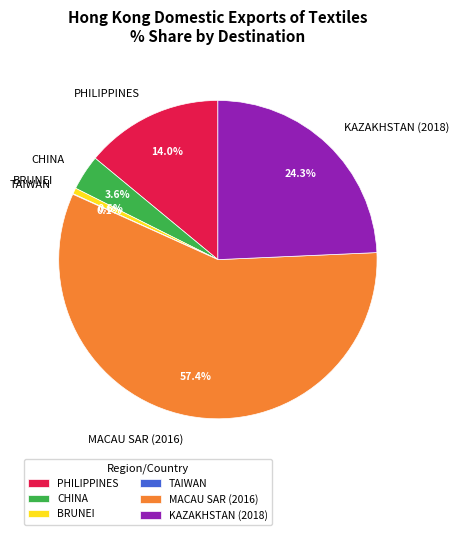

Which slice is the largest?

MACAU SAR (2016)